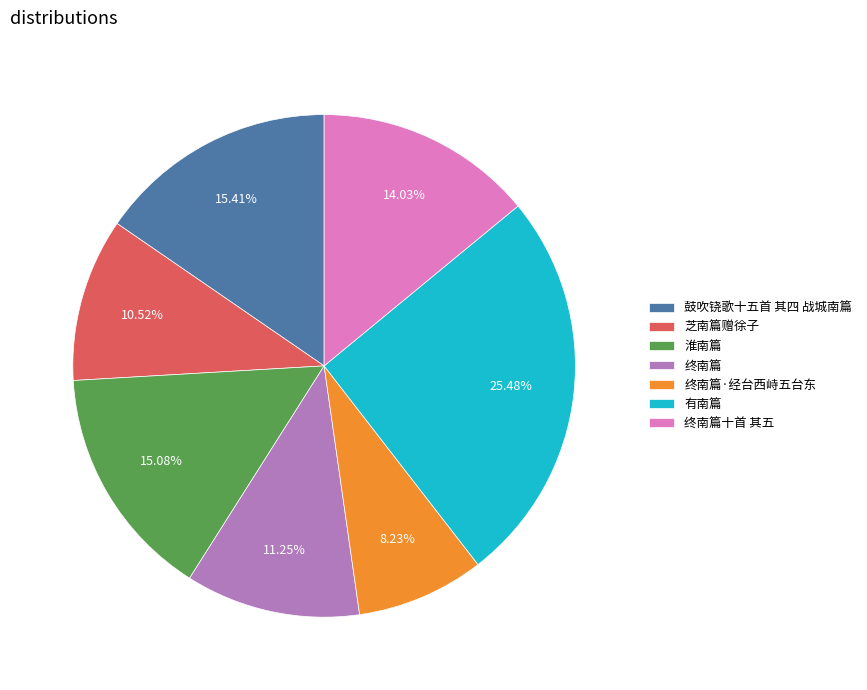

What percentage is the 终南篇·经台西峙五台东 slice, to the nearest percent?

8%